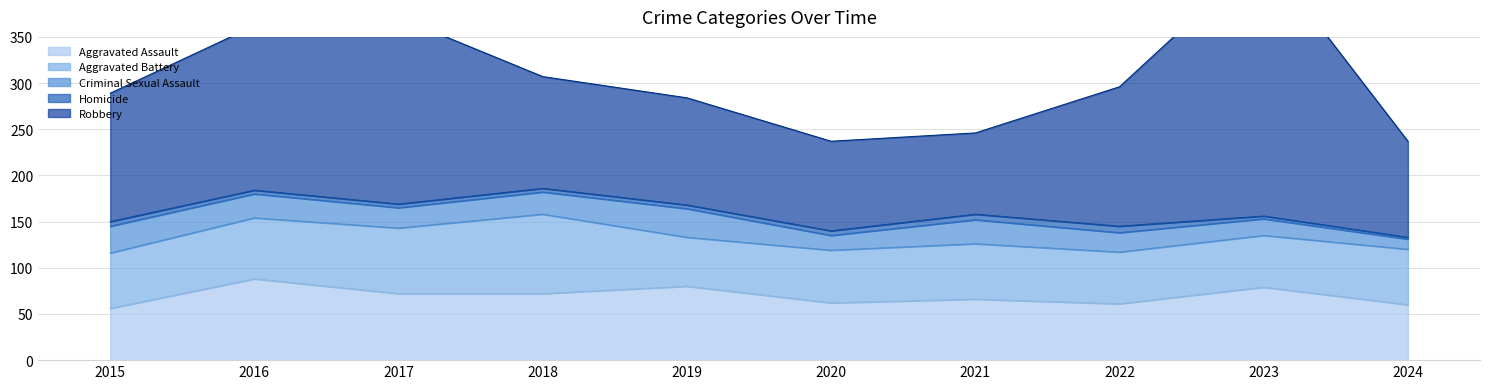

Reading right to left, extract all data points from this chart.

Aggravated Assault: 60	79	61	66	62	80	72	72	88	56
Aggravated Battery: 60	56	56	60	57	53	86	71	66	60
Criminal Sexual Assault: 11	18	21	26	16	31	24	22	26	29
Homicide: 2	3	7	6	5	4	4	4	4	5
Robbery: 104	284	151	88	97	116	121	202	178	139